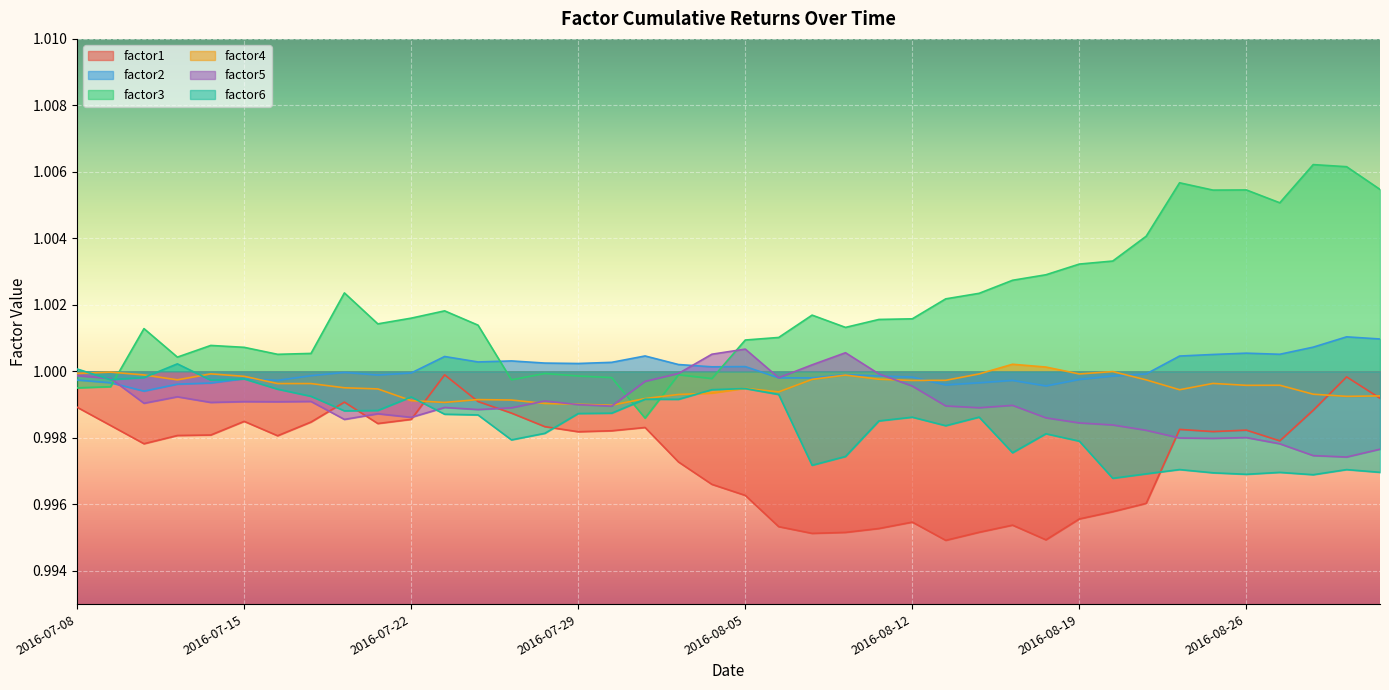

The factor6 series shows 1.0 at 2016-08-03. True or false?

True